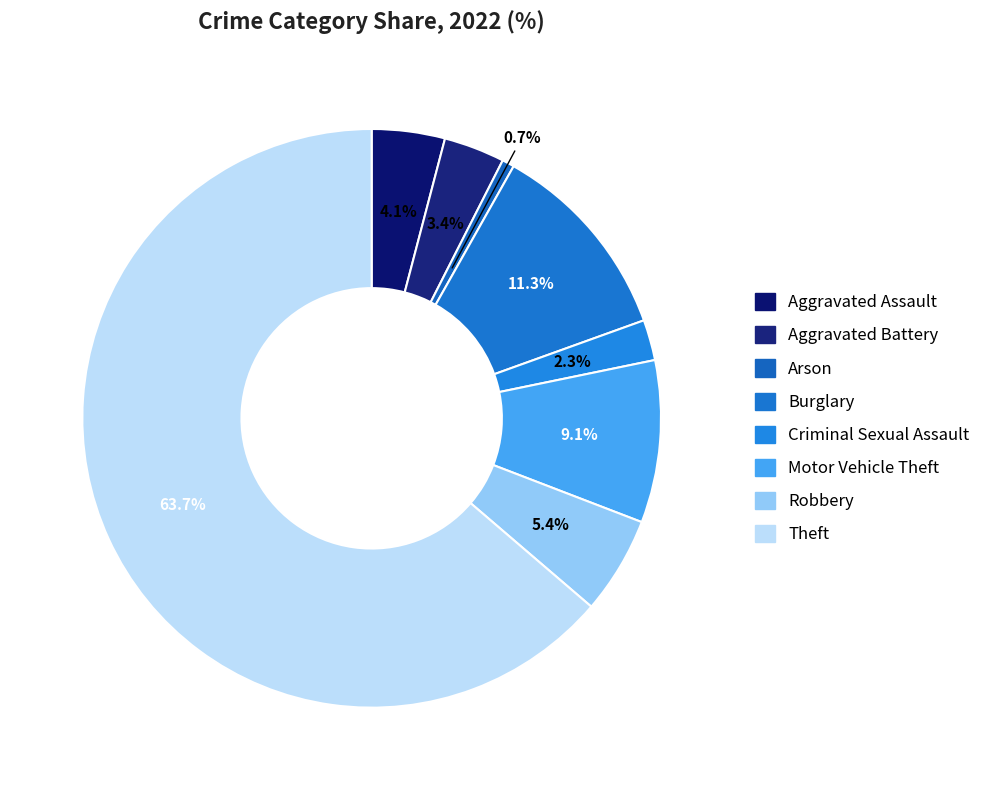

Is the sum of Aggravated Battery and Robbery greater than half?

No